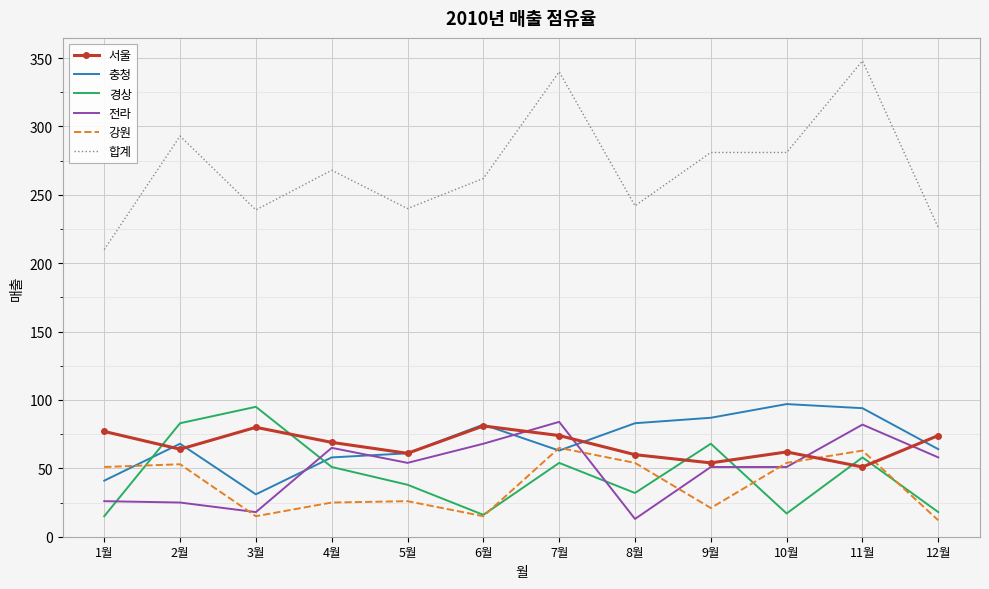

How many series are shown in this chart?

6